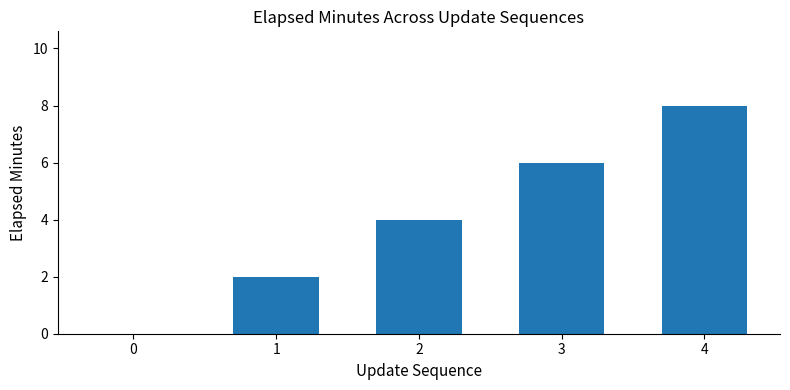

Where is the data nearest to the value 4?

2